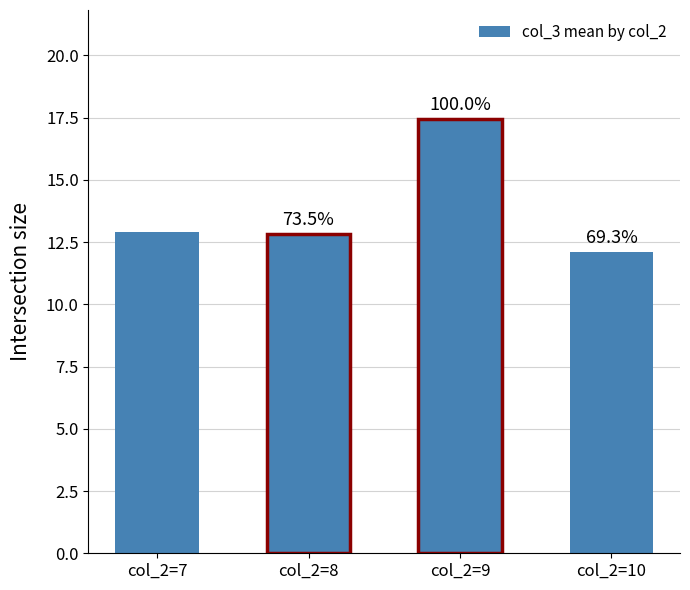

True or false: the data shows 17.5 at col_2=9.

True